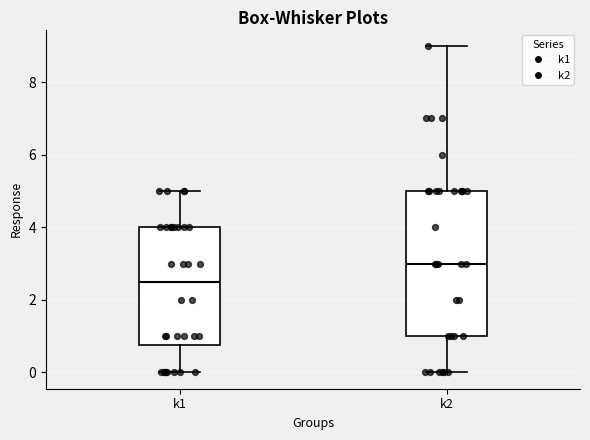

Which box has the lowest median line?

k1